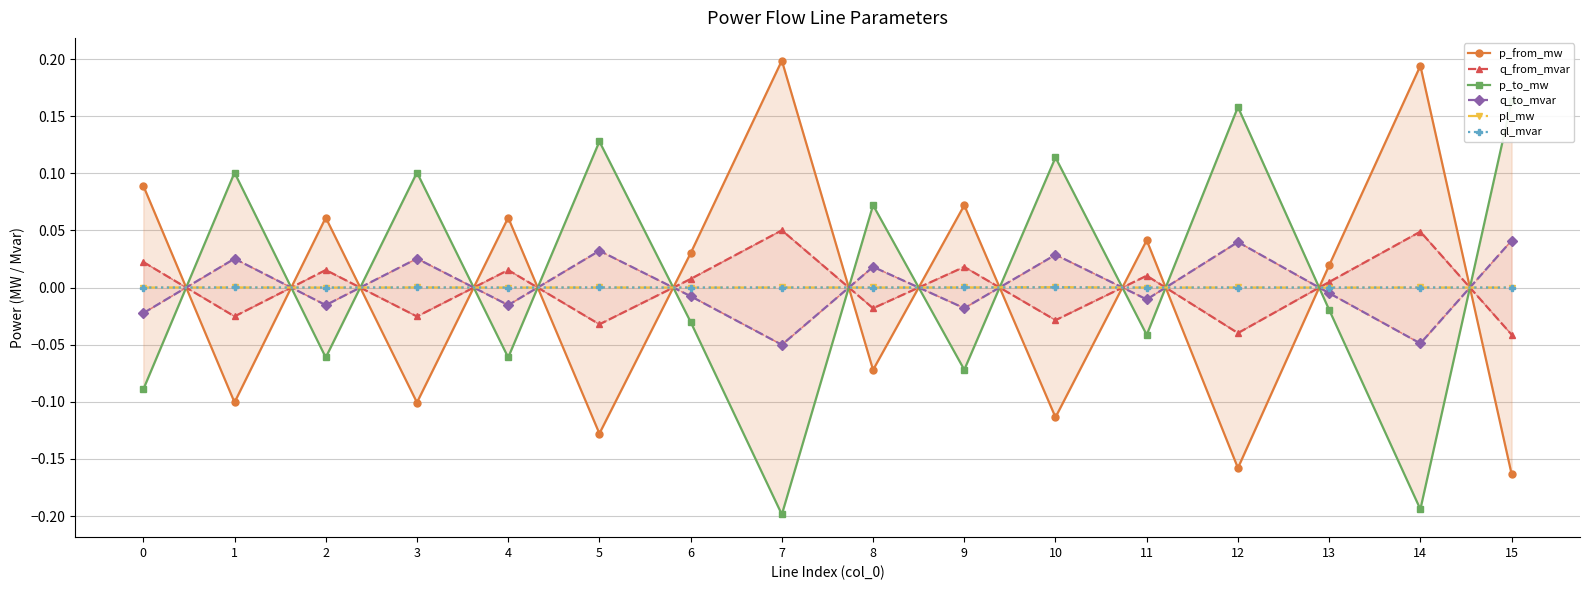

The value of p_to_mw at 2 is -0.1. True or false?

True